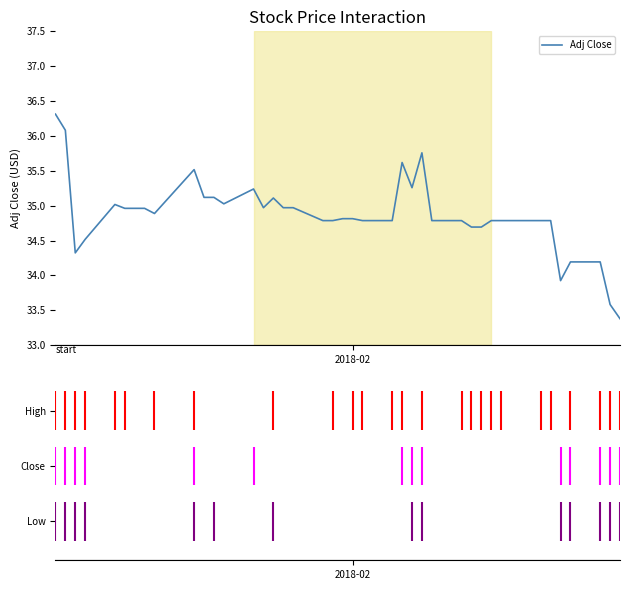

What is the sum of all values?

1394.9